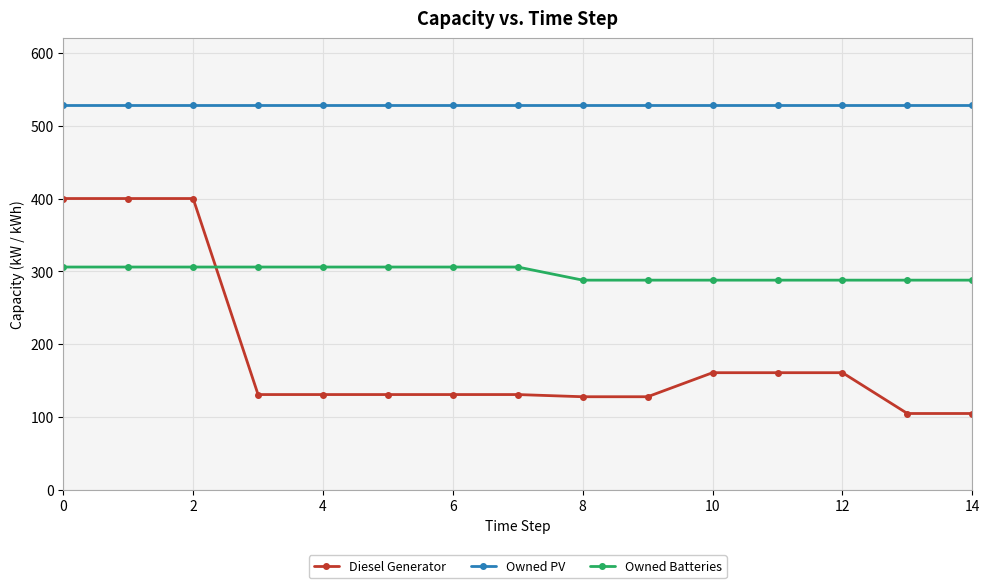

Rank the series by their maximum value, from highest to lowest.

Owned PV, Diesel Generator, Owned Batteries